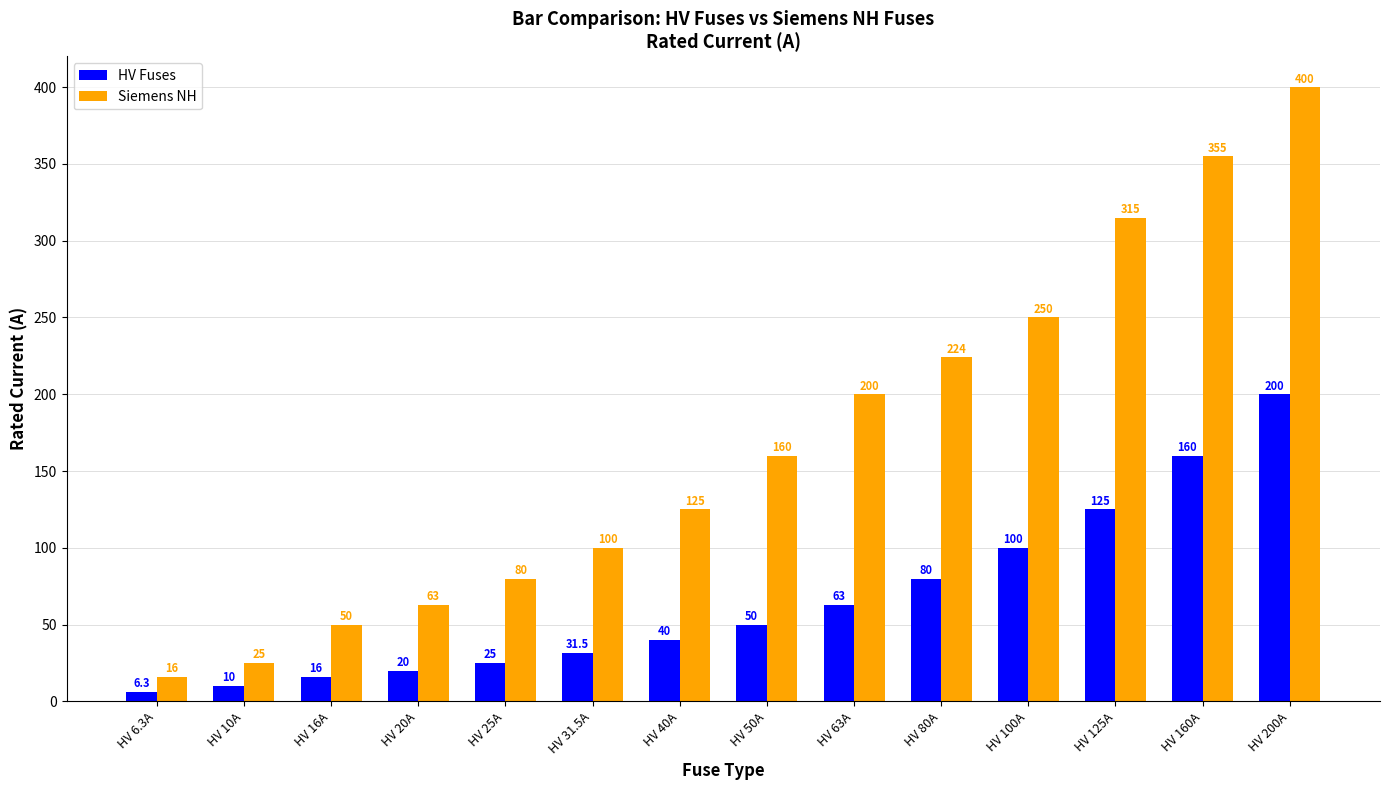

List the series in order of their overall mean, lowest first.

HV Fuses, Siemens NH